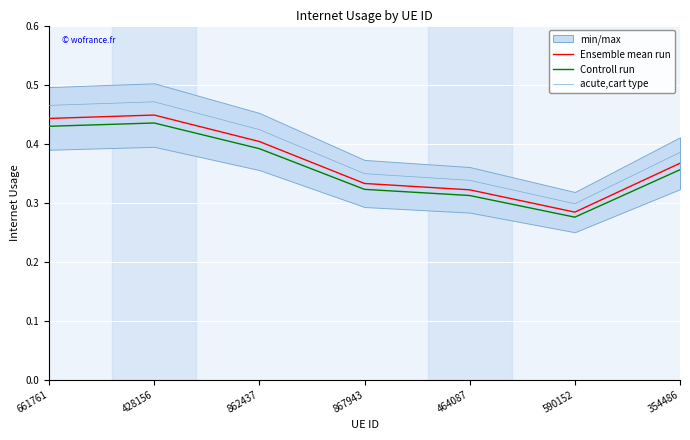

The acute,cart type series shows 0.3 at 590152. True or false?

True